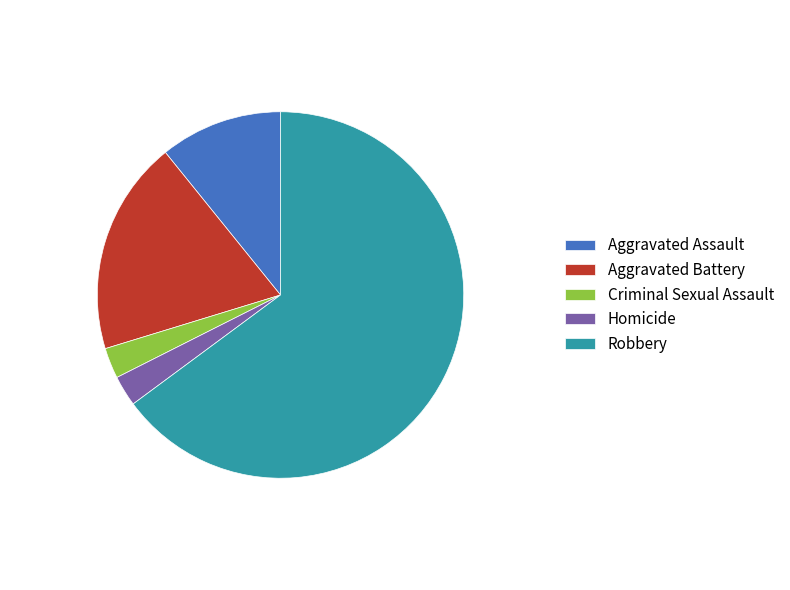

How many slices are in this pie chart?

5